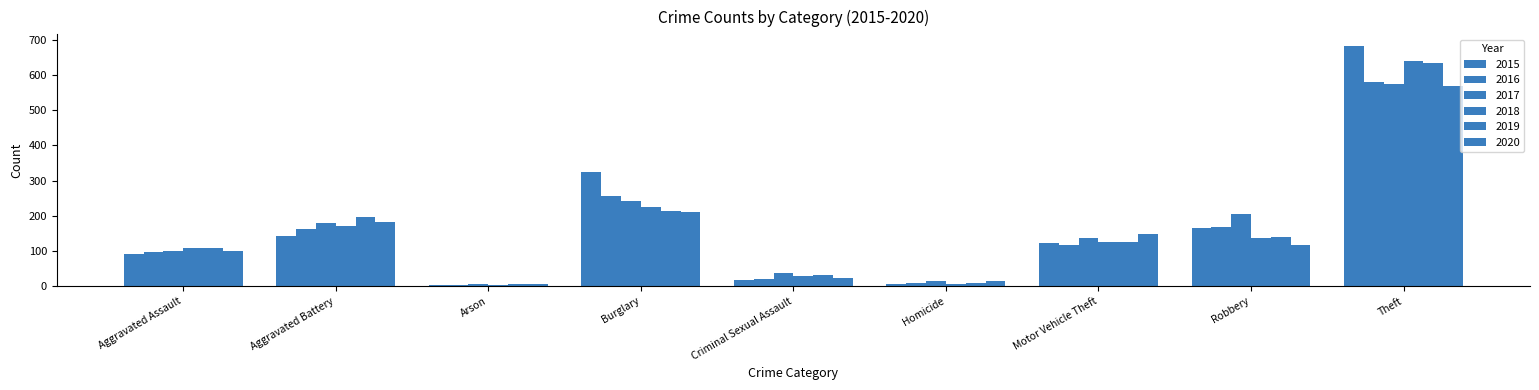

How many groups of bars are there?

9